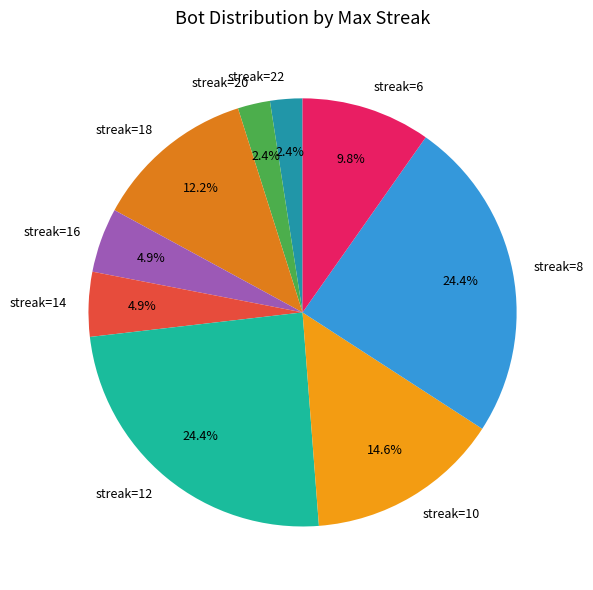

What portion of the pie excludes streak=6?

90.2%